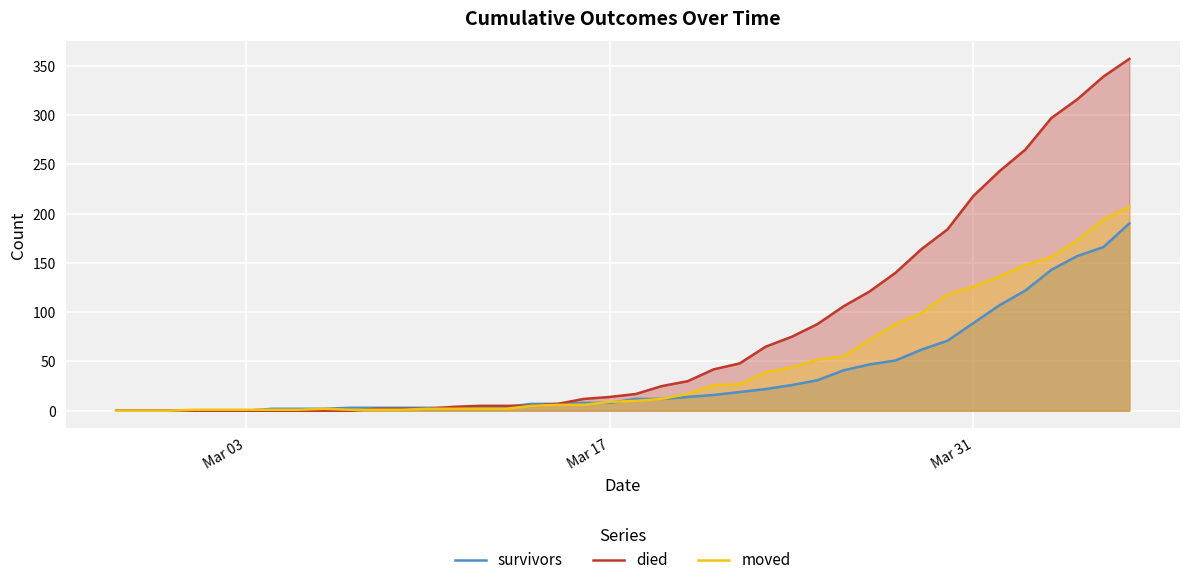

List the series in order of their peak value, highest first.

died, moved, survivors